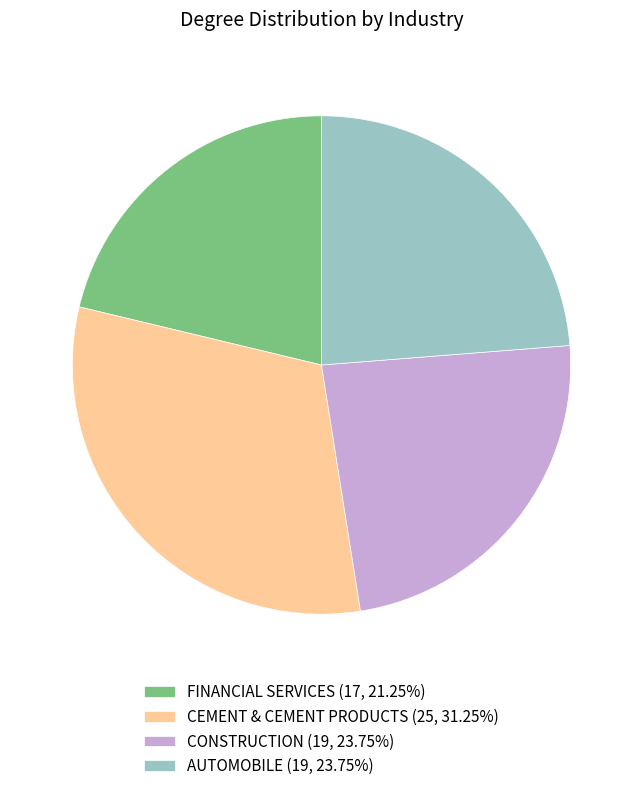

Does any single category account for the majority?

No